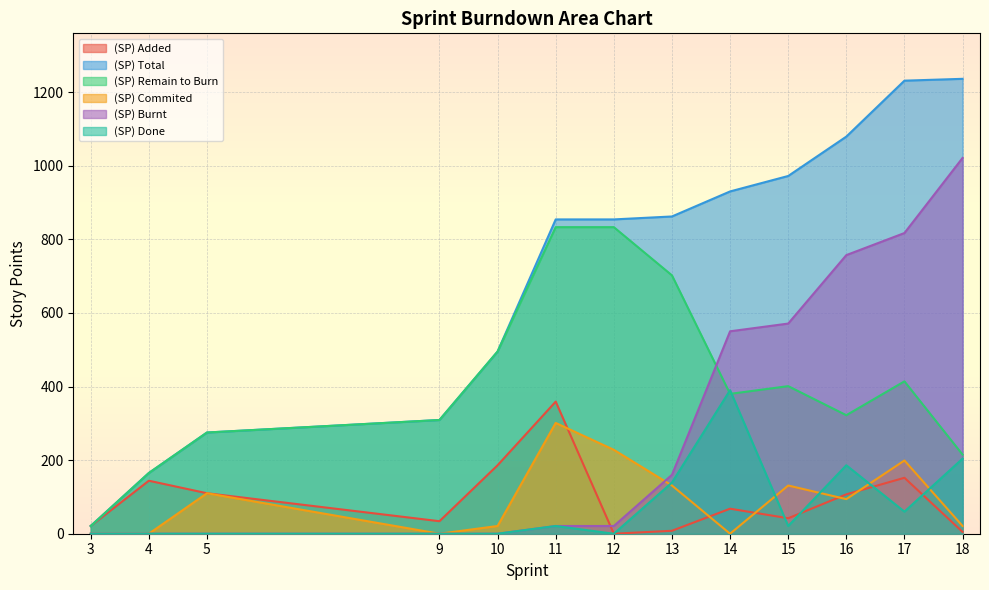

How many values in the (SP) Commited series are below 94?

6